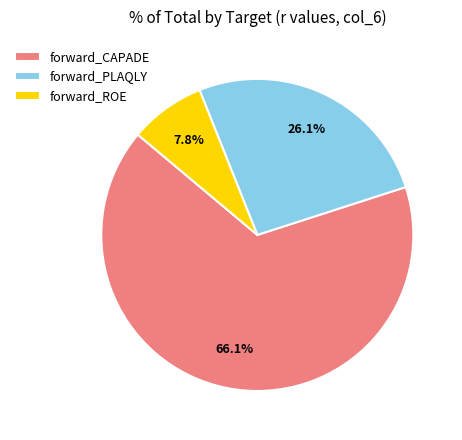

To the nearest percent, what is the difference between the largest and smallest slice percentages?

58%